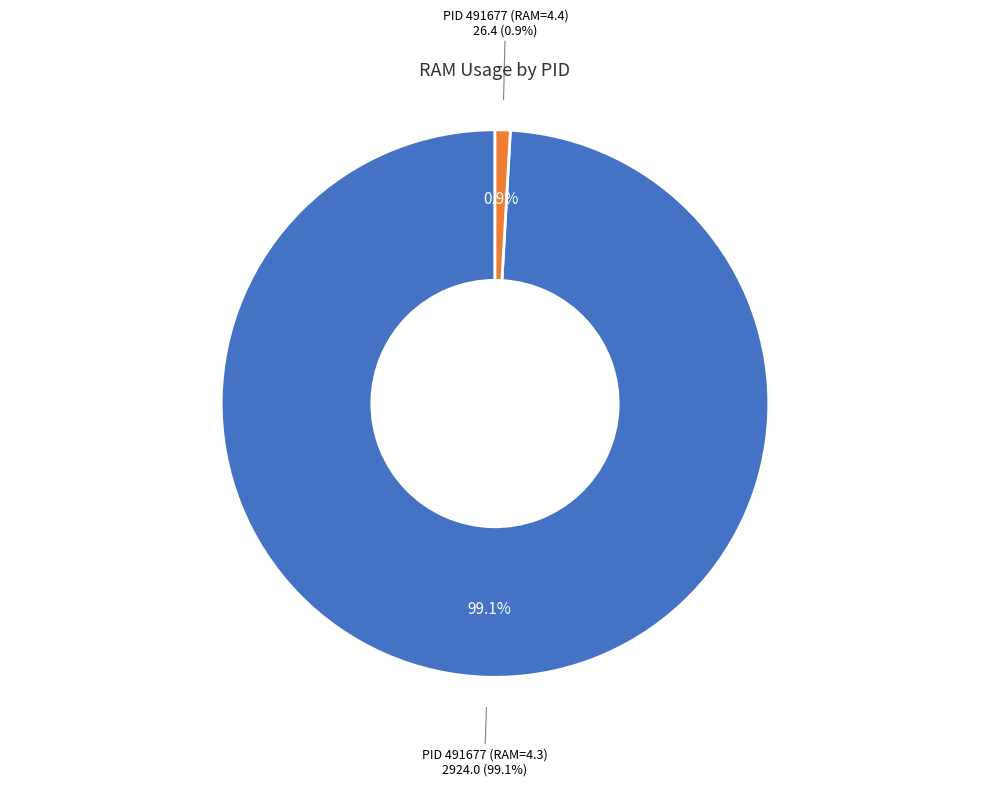

How many segments does this pie chart have?

2